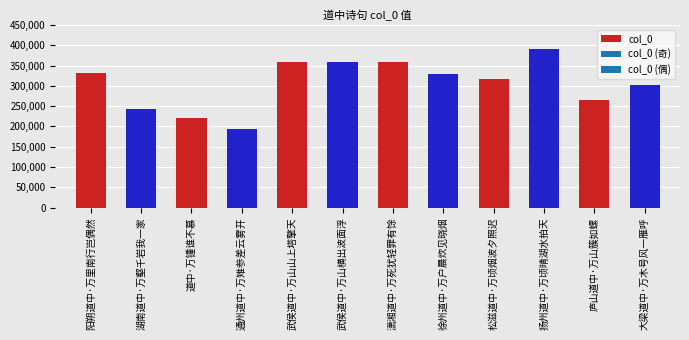

What is the change in value from 扬州道中·万顷晴湖水拍天 to 大梁道中·万木号风一雁呼?

-87475